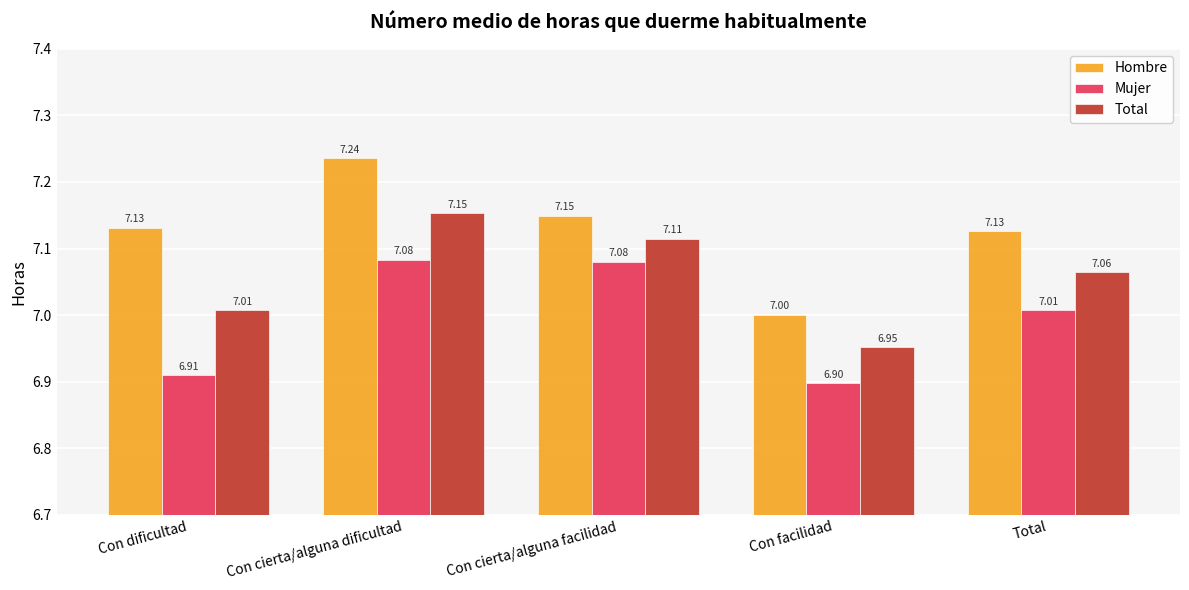

At which category is the sum across all series the highest?

Con cierta/alguna dificultad